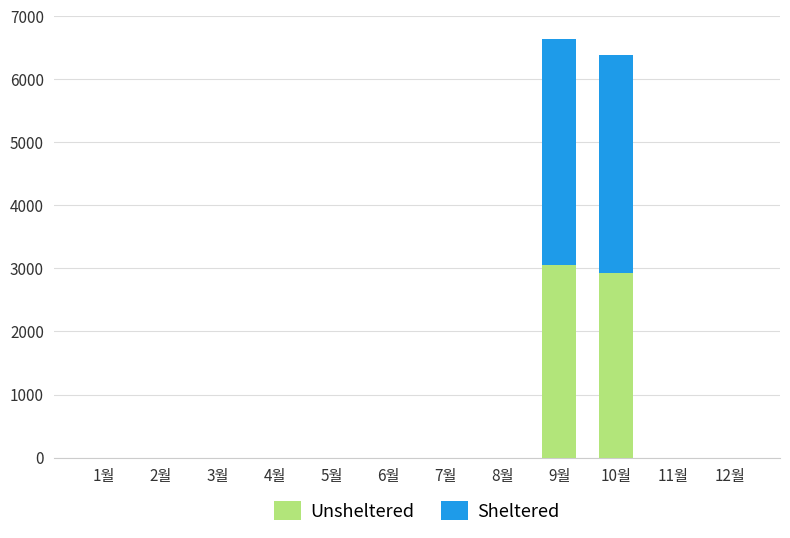

The value of Unsheltered at 1월 is 1256. True or false?

False